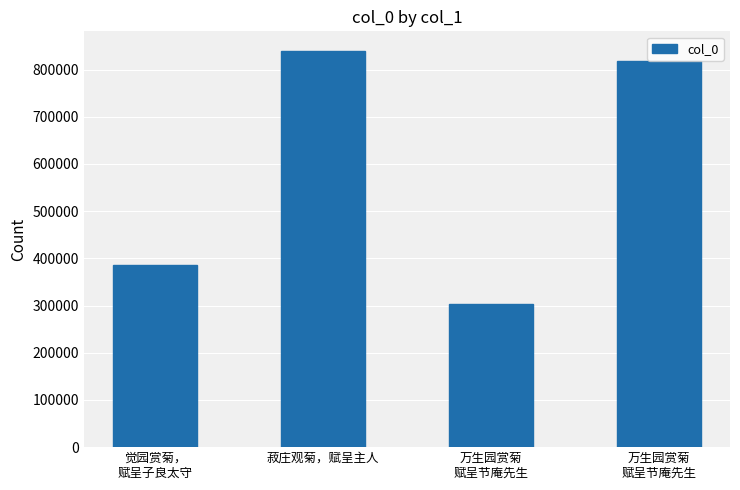

Rank the categories by value from lowest to highest.

万生园赏菊
赋呈节庵先生, 觉园赏菊，
赋呈子良太守, 万生园赏菊
赋呈节庵先生, 菽庄观菊，赋呈主人